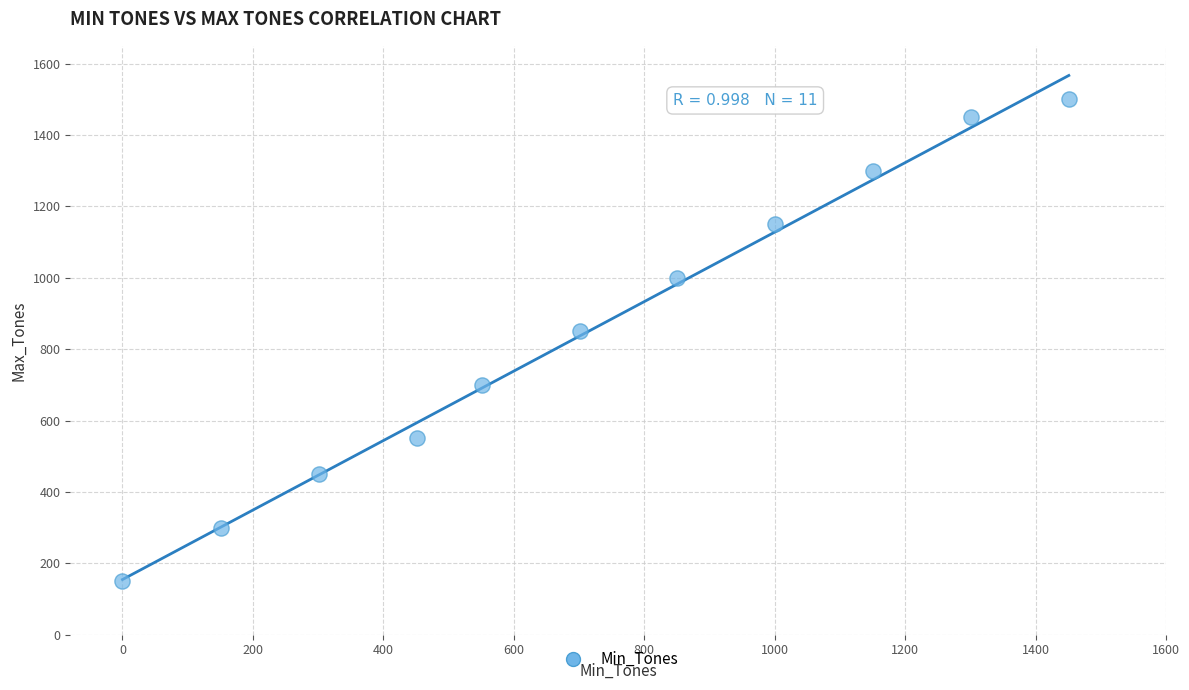

What is the range of X values (max minus min)?

1451